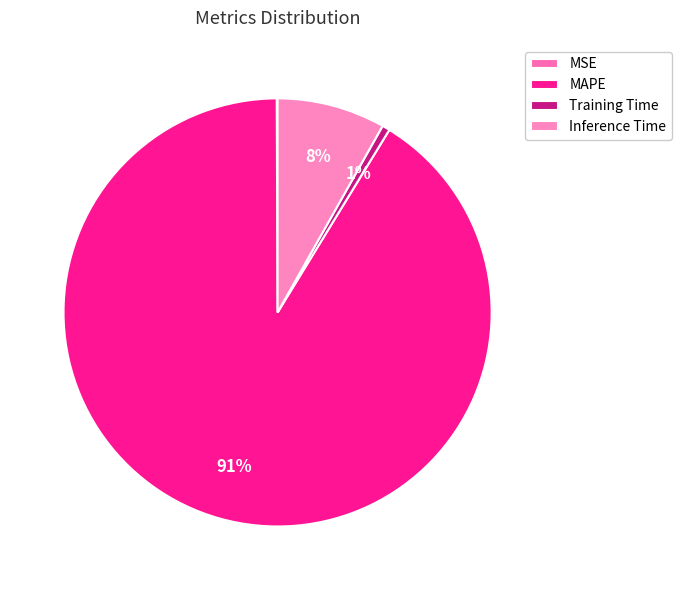

How much of the chart is everything except MSE?

99.9%